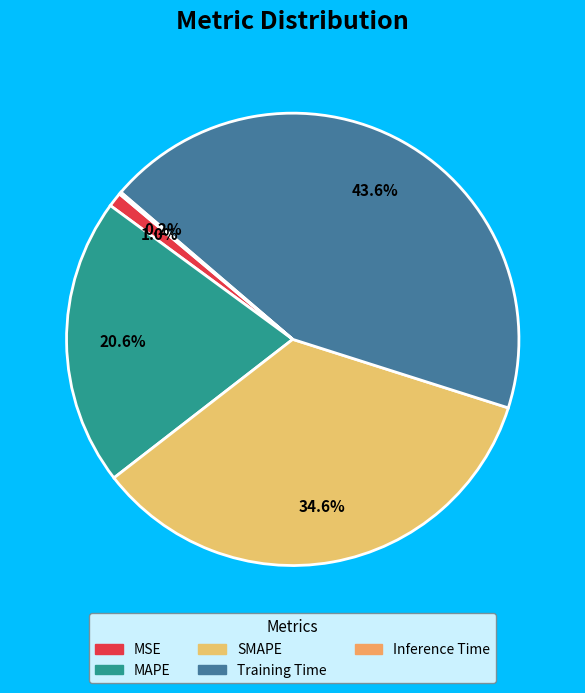

Which category has the biggest portion of the pie?

Training Time